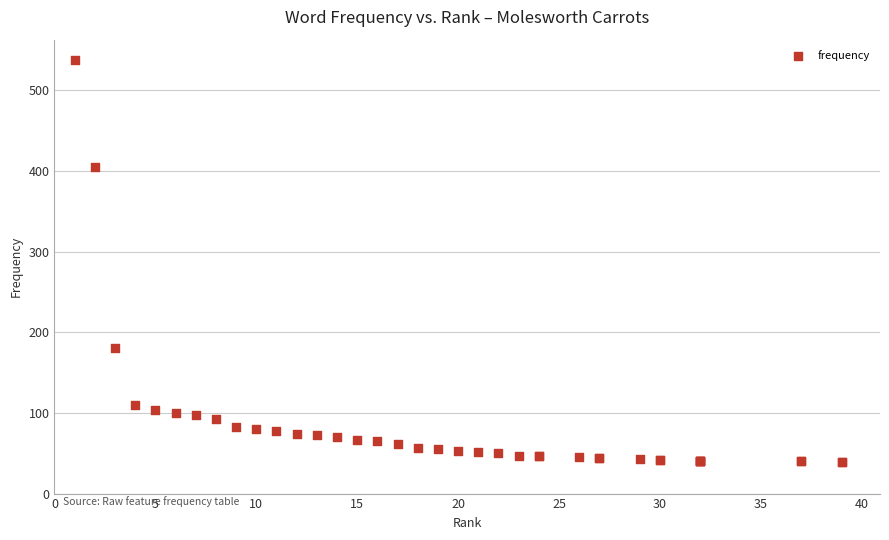

What Y value in the scatter plot is closest to 288?

181